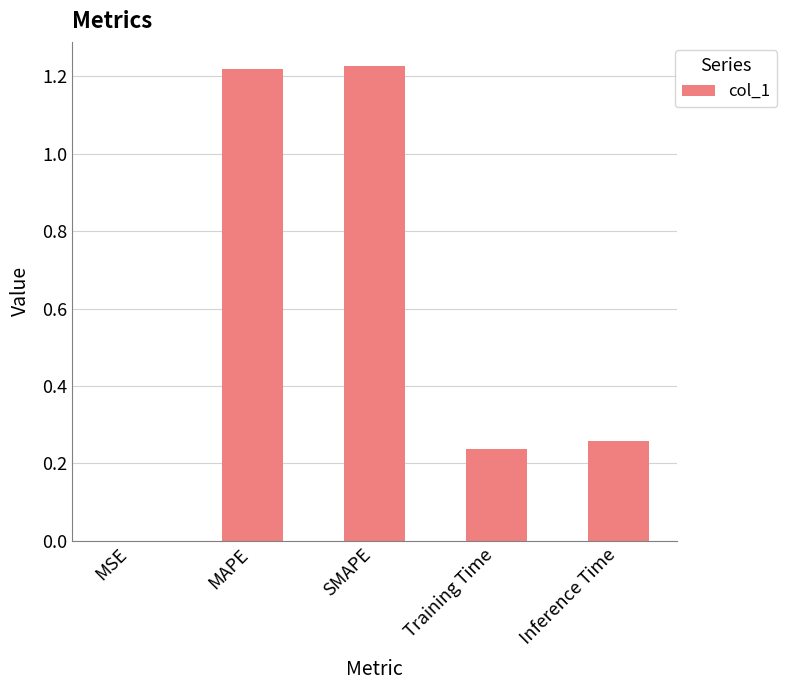

The value at Inference Time is 0.1. True or false?

False